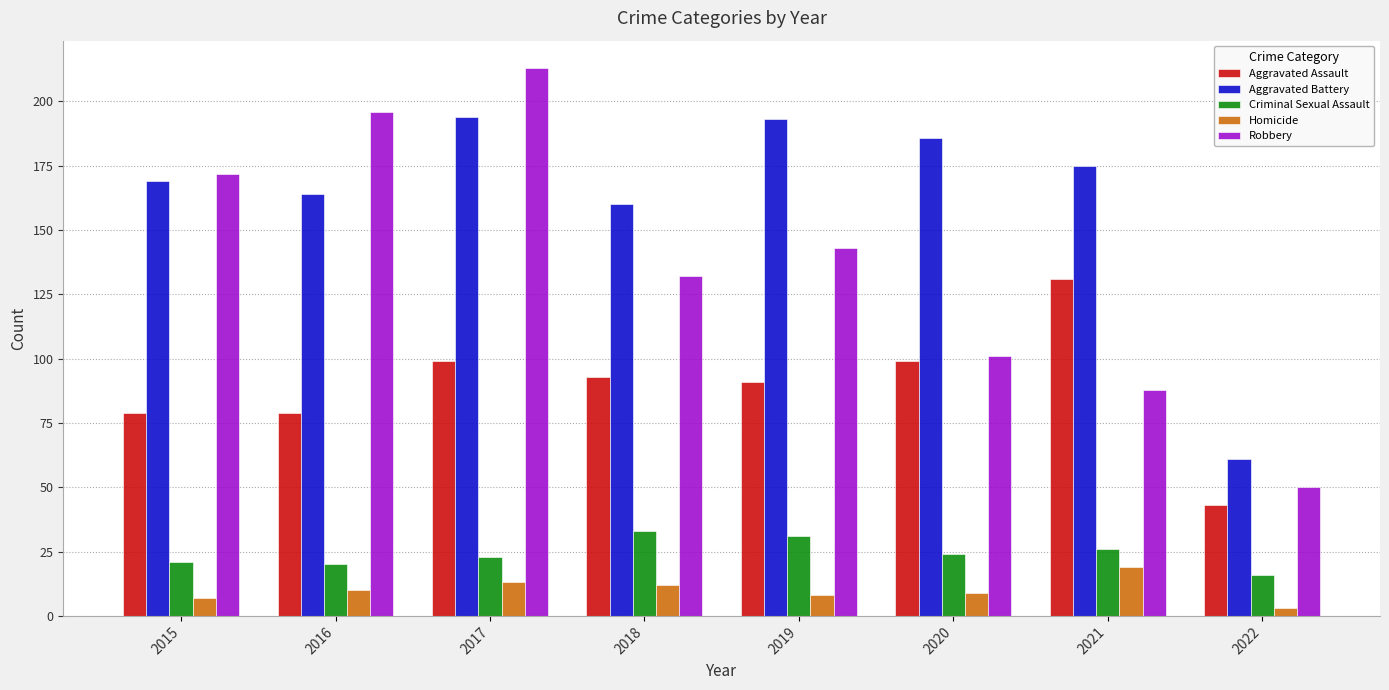

The Aggravated Battery series shows 175 at 2021. True or false?

True